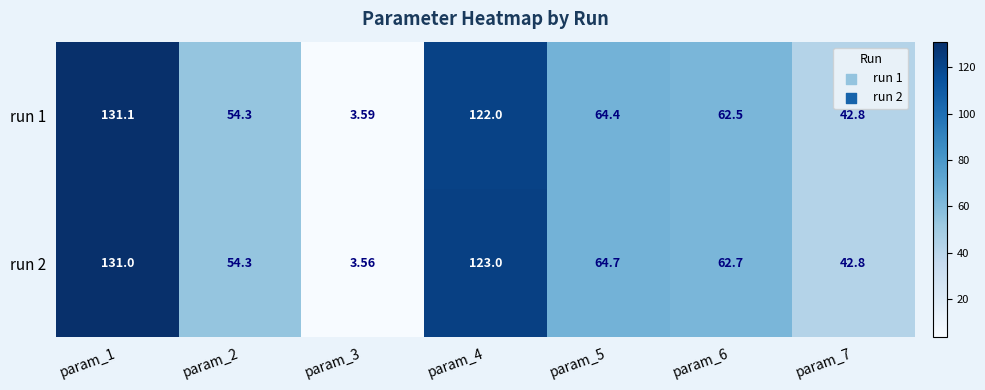

Is the value of run 2 at param_6 greater than the value of run 1 at param_1?

No